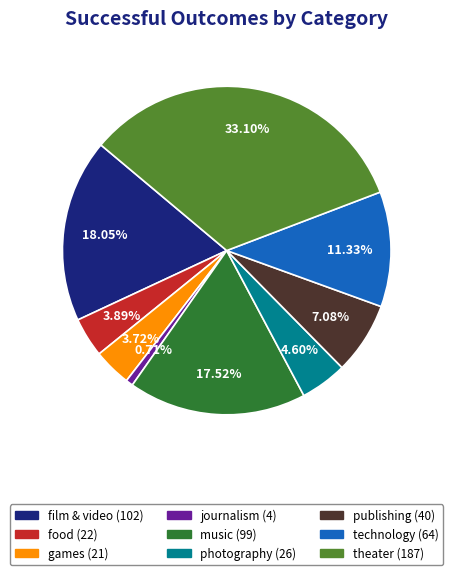

What percentage is the publishing slice, to the nearest percent?

7%